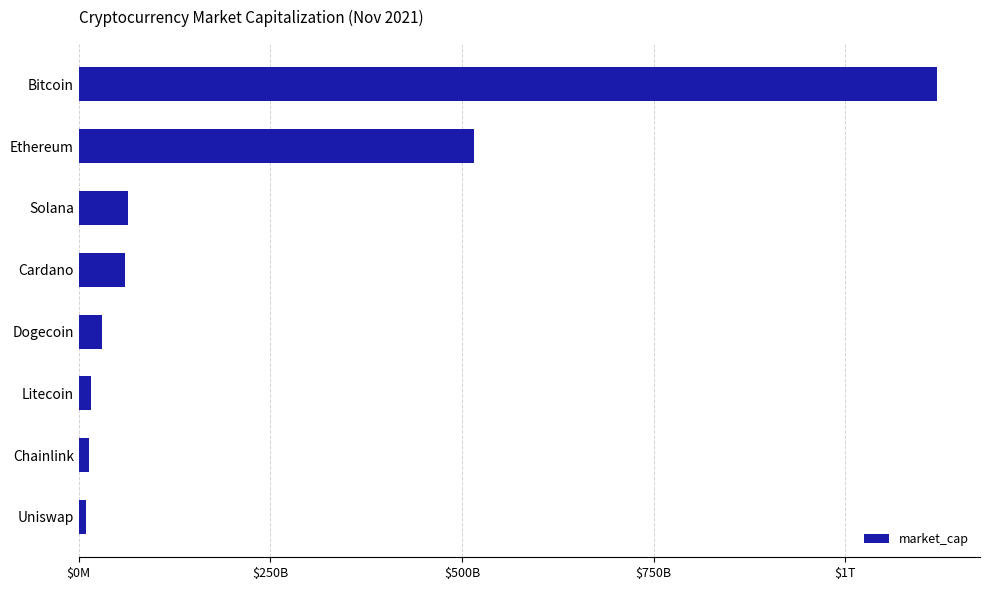

Does the chart contain stacked bars?

No